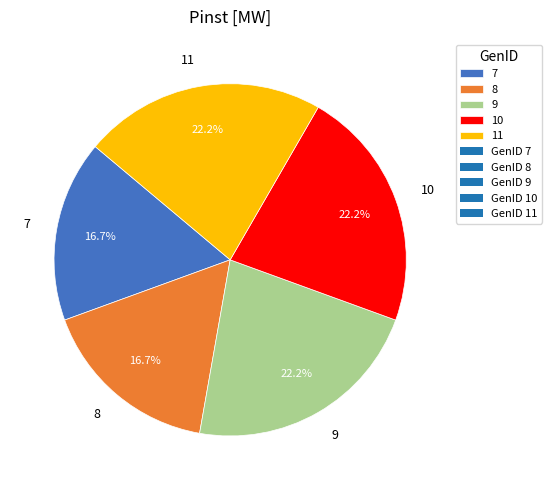

Is there any slice that represents more than half of the pie?

No